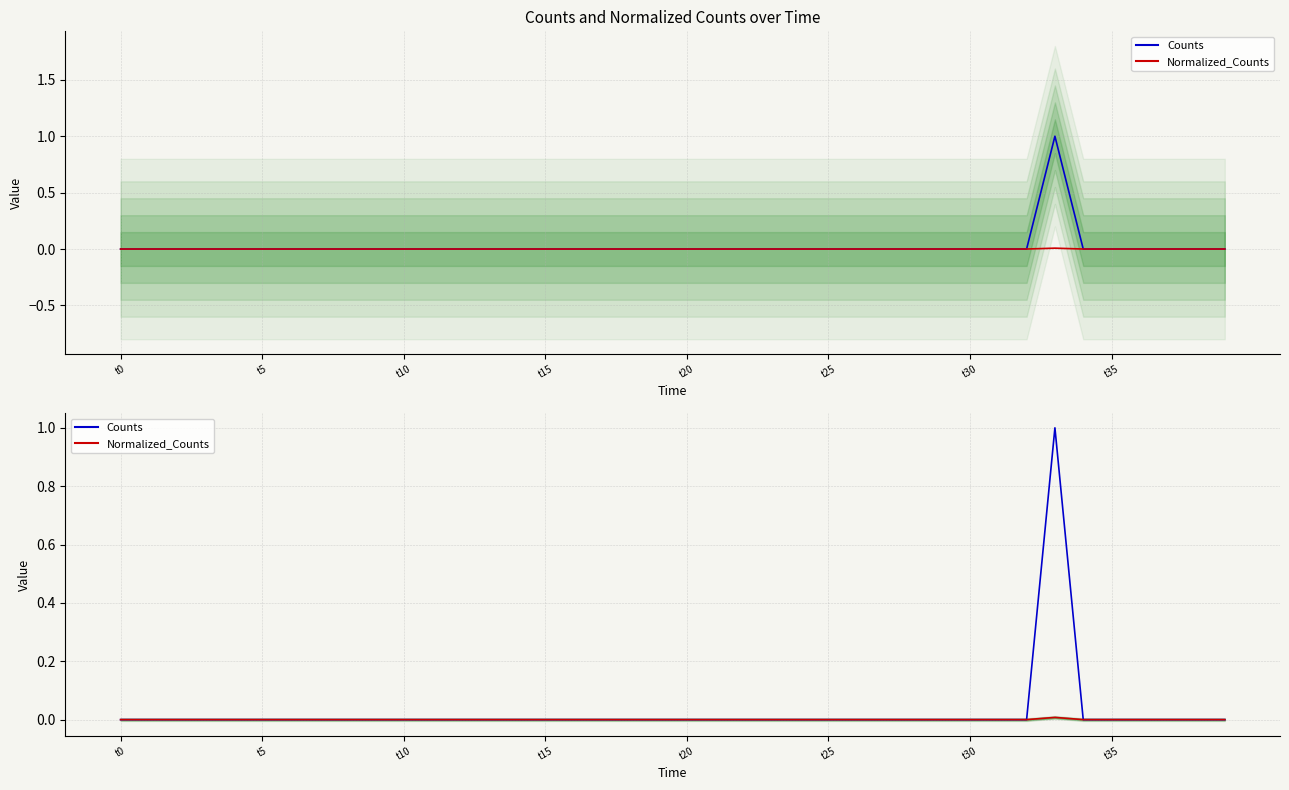

At which category is the sum across all series the highest?

33